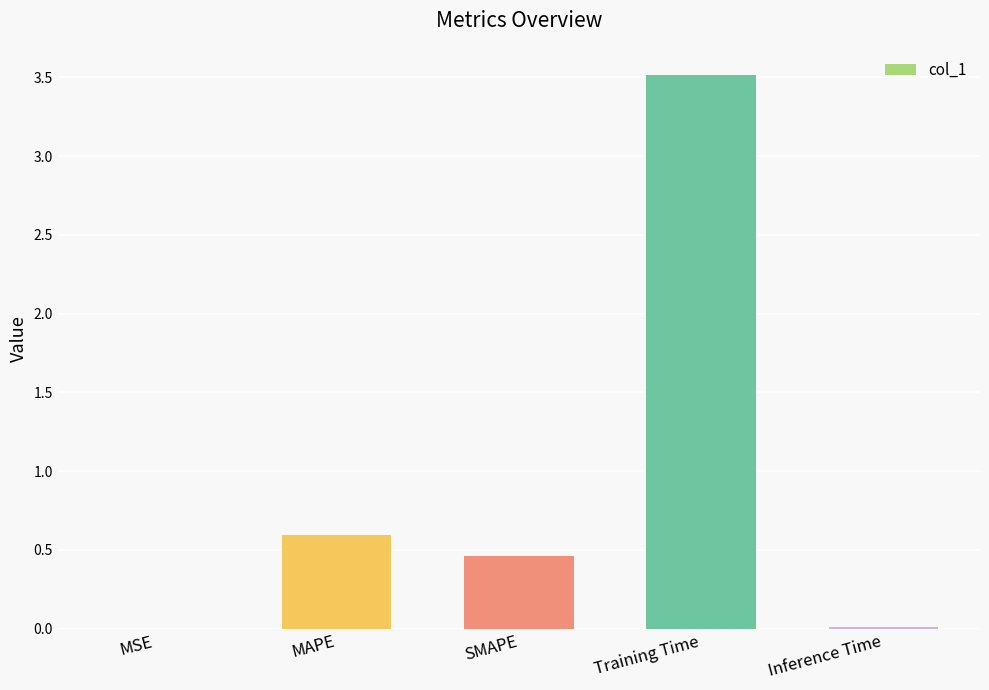

What is the greatest value displayed?

3.5